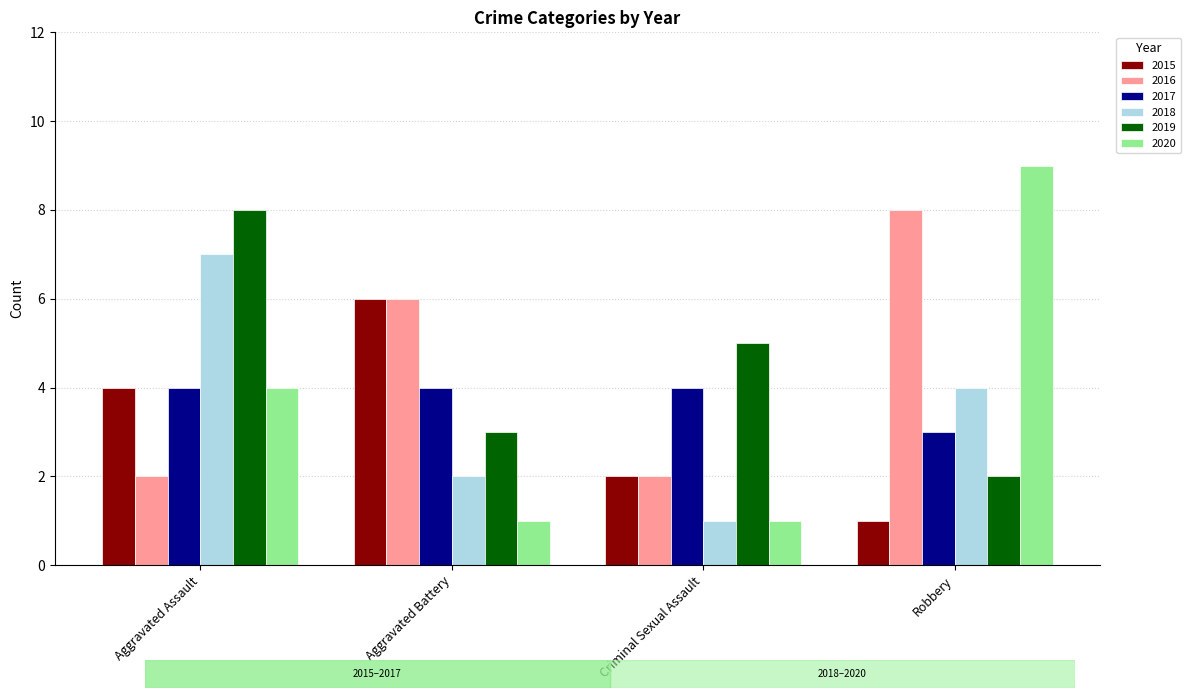

What is the spread (max minus min) of values at Robbery?

8